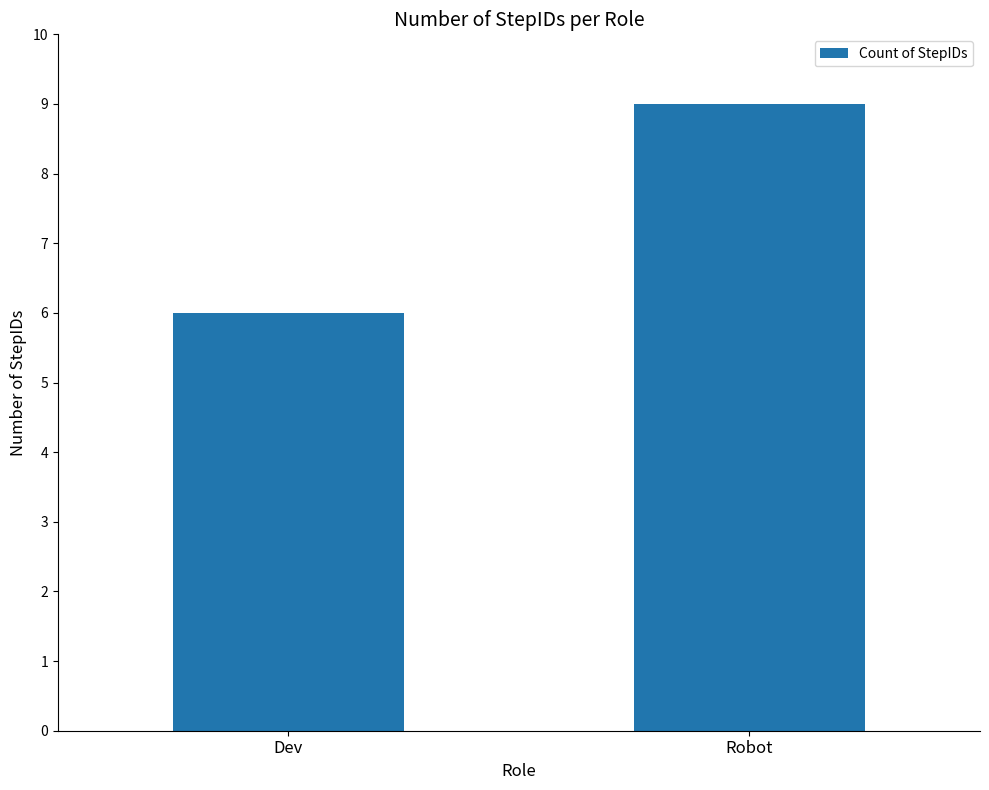

Approximately how many times larger is the value at Dev compared to Robot?

0.7